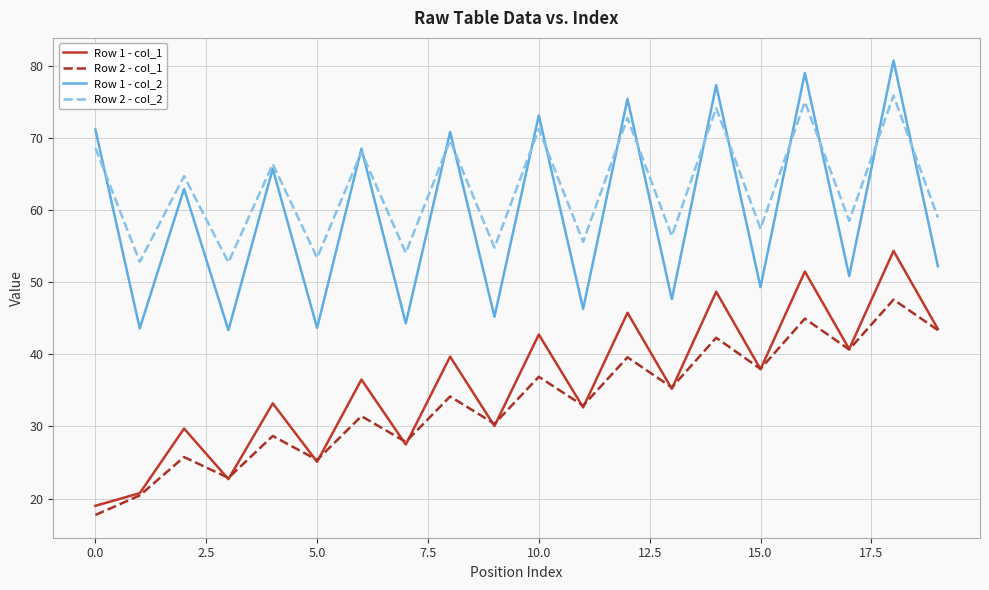

What is the average value of the Row 2 - col_1 series?

33.3